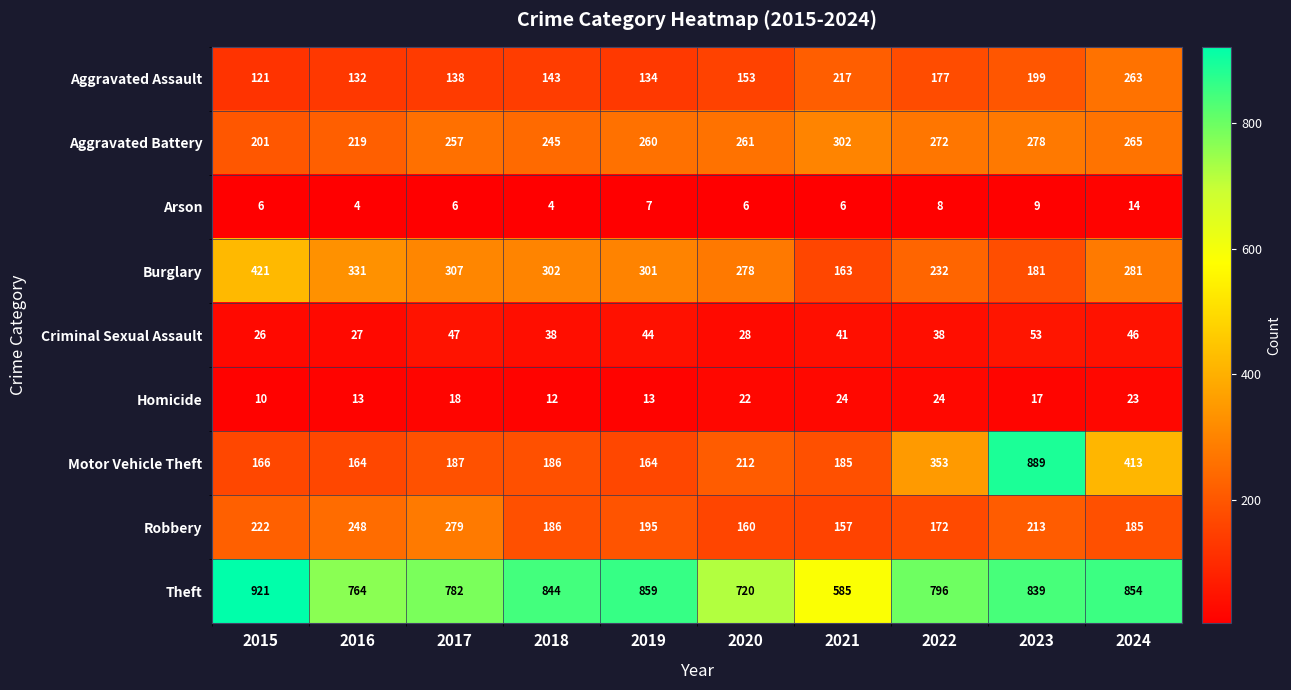

How many data points in Criminal Sexual Assault are less than 41?

5